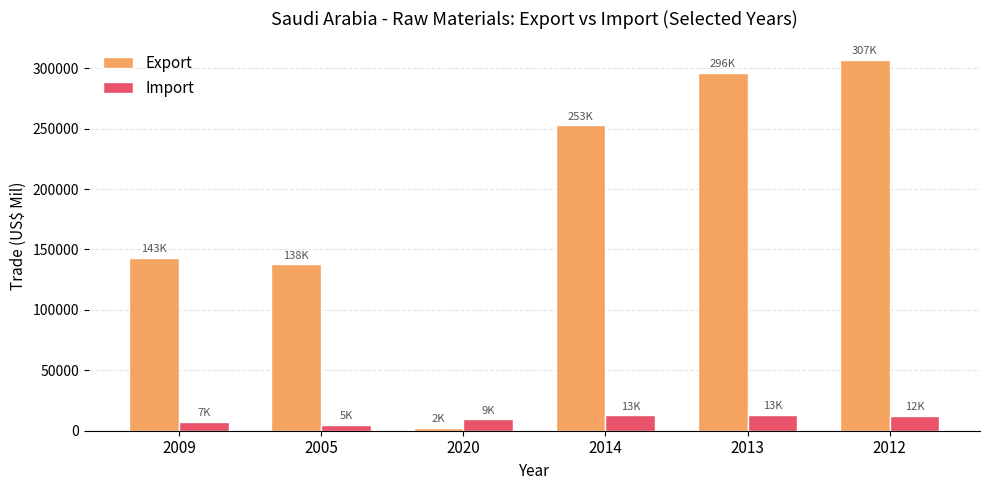

What is the sum of all Import values?

59484.5